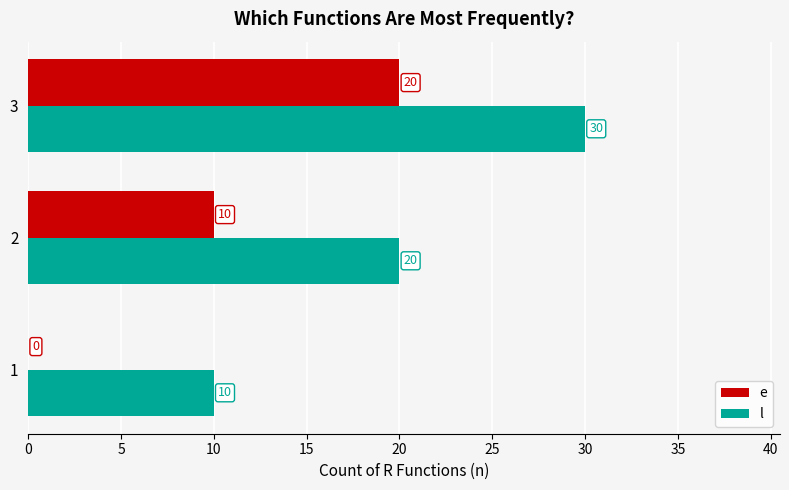

How many l values are between 10 and 30?

3